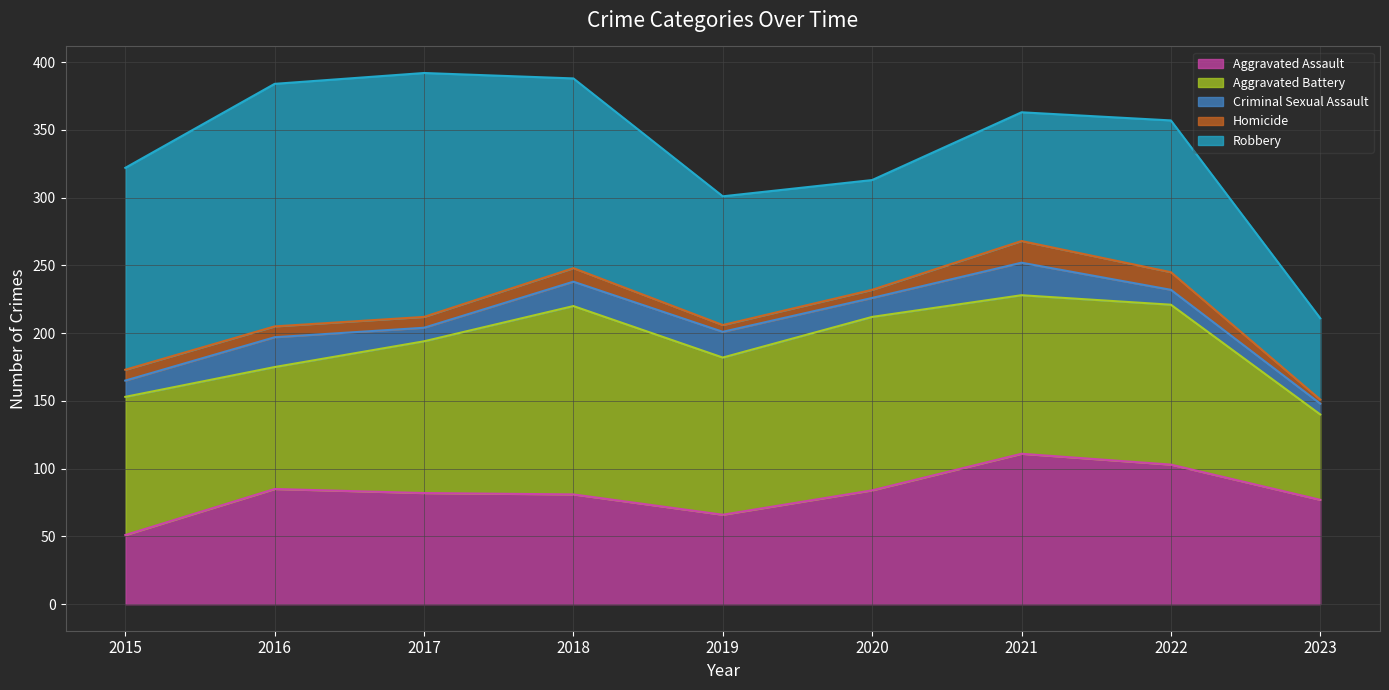

What is the value of the Criminal Sexual Assault point at the 7th from the left?

24